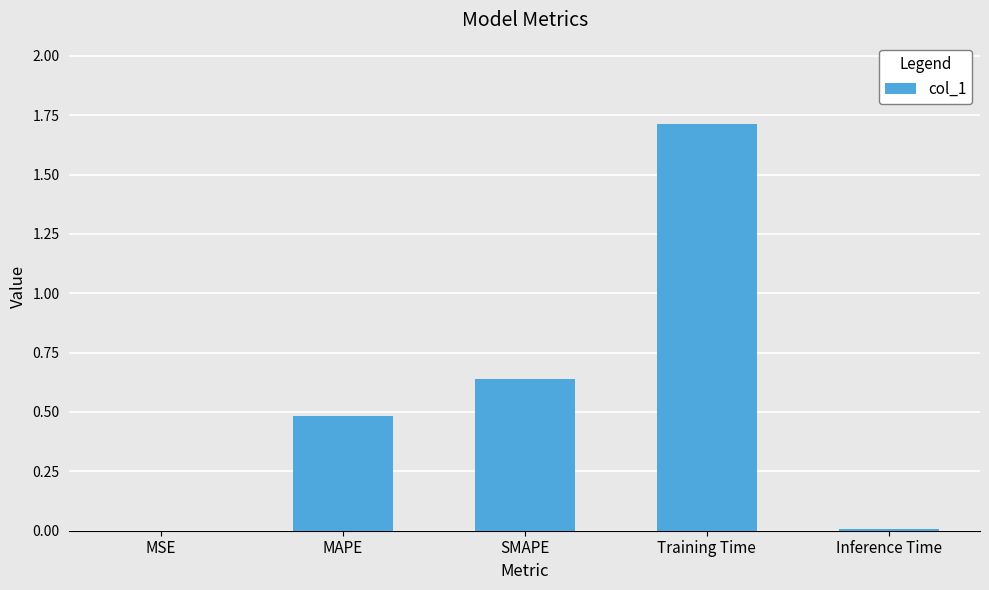

What is the greatest value displayed?

1.7